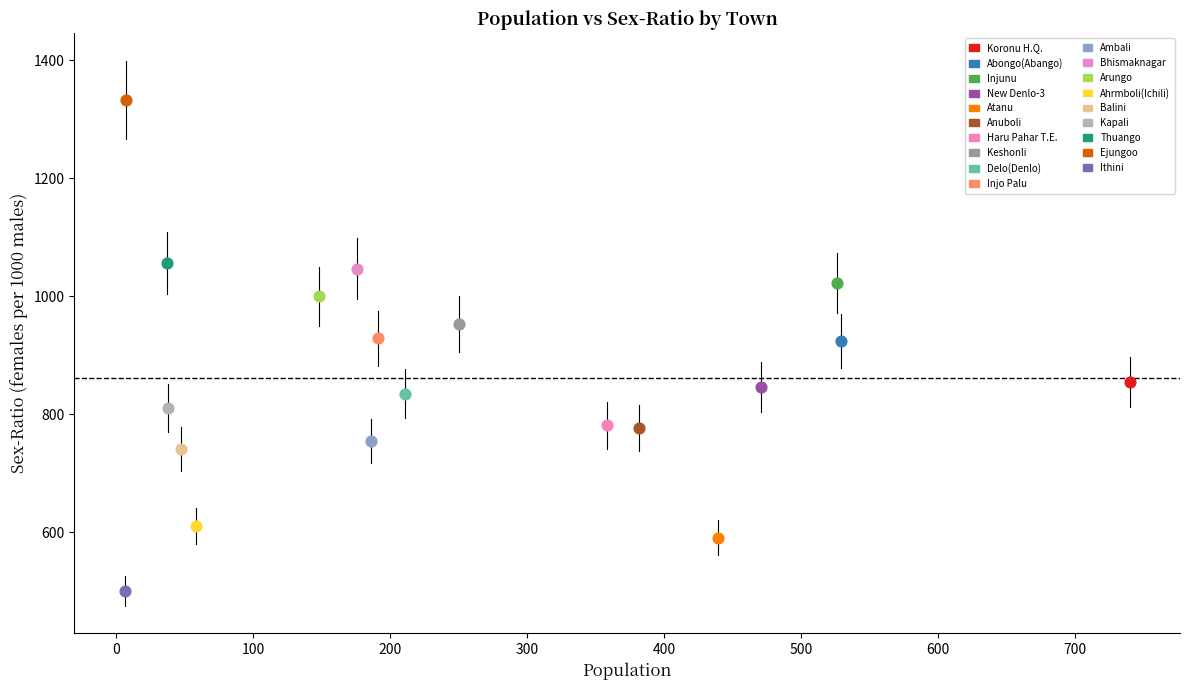

What are all the series names shown in the legend?

Koronu H.Q., Abongo(Abango), Injunu, New Denlo-3, Atanu, Anuboli, Haru Pahar T.E., Keshonli, Delo(Denlo), Injo Palu, Ambali, Bhismaknagar, Arungo, Ahrmboli(Ichili), Balini, Kapali, Thuango, Ejungoo, Ithini